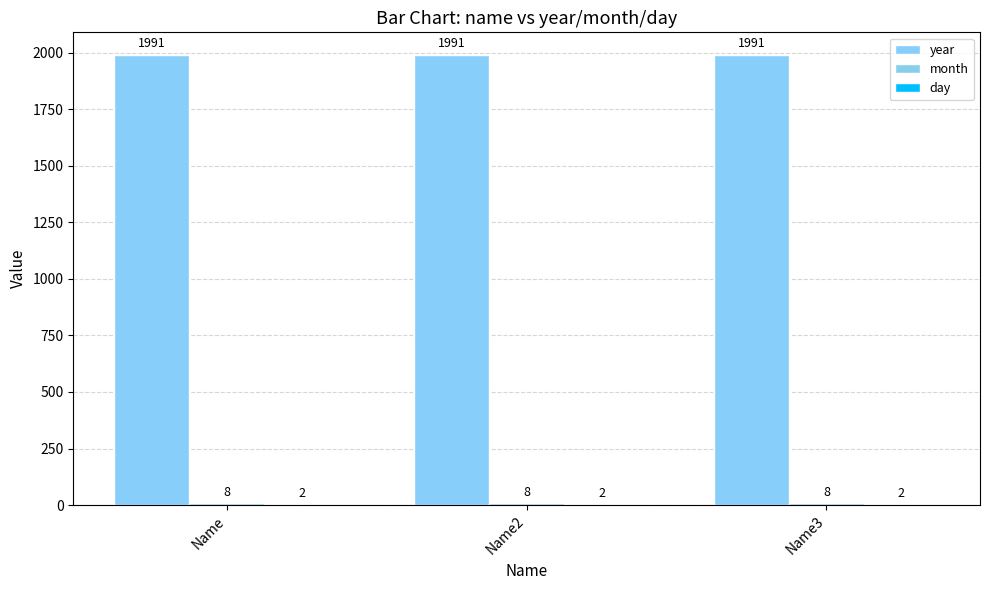

Are the bars horizontal?

No